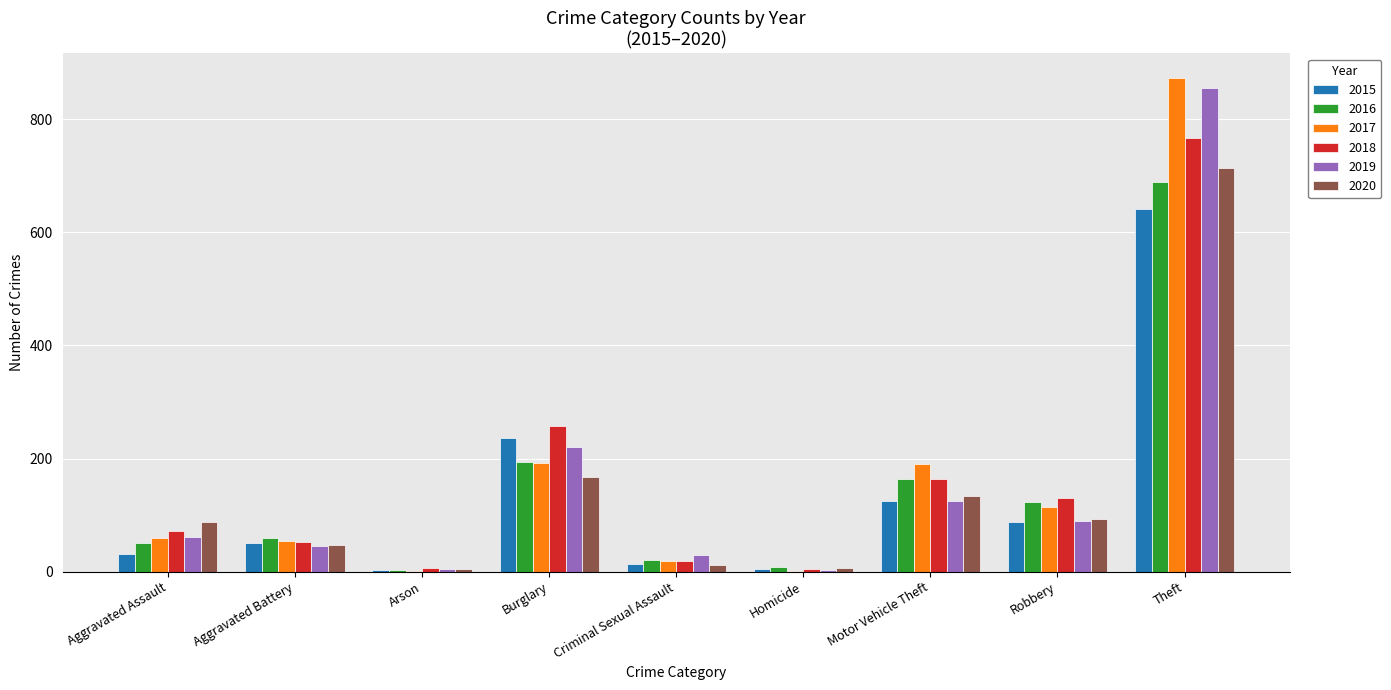

Is the value of 2018 at Burglary greater than the value of 2019 at Robbery?

Yes